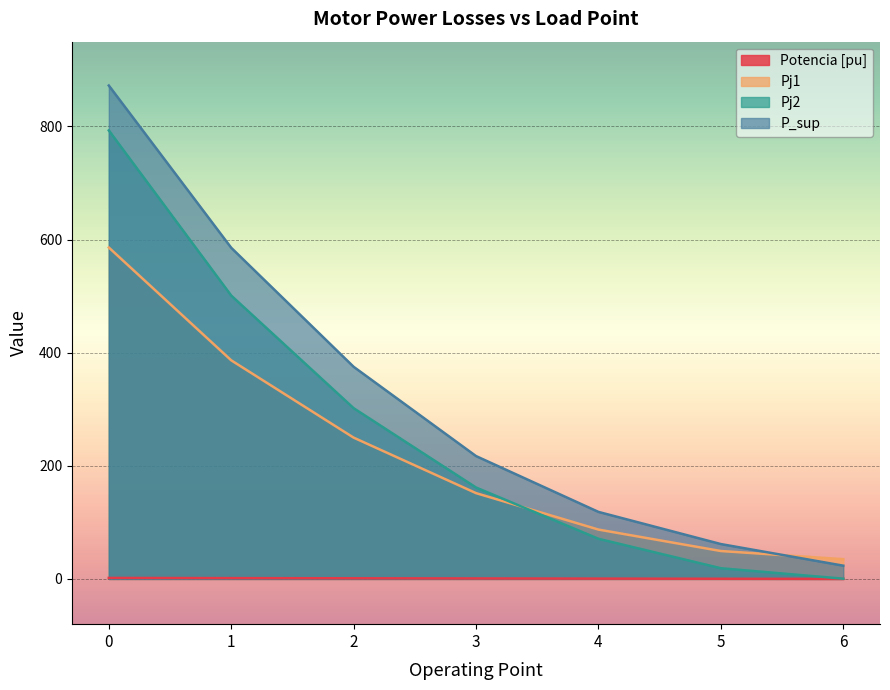

At how many categories does at least one series exceed 866?

1